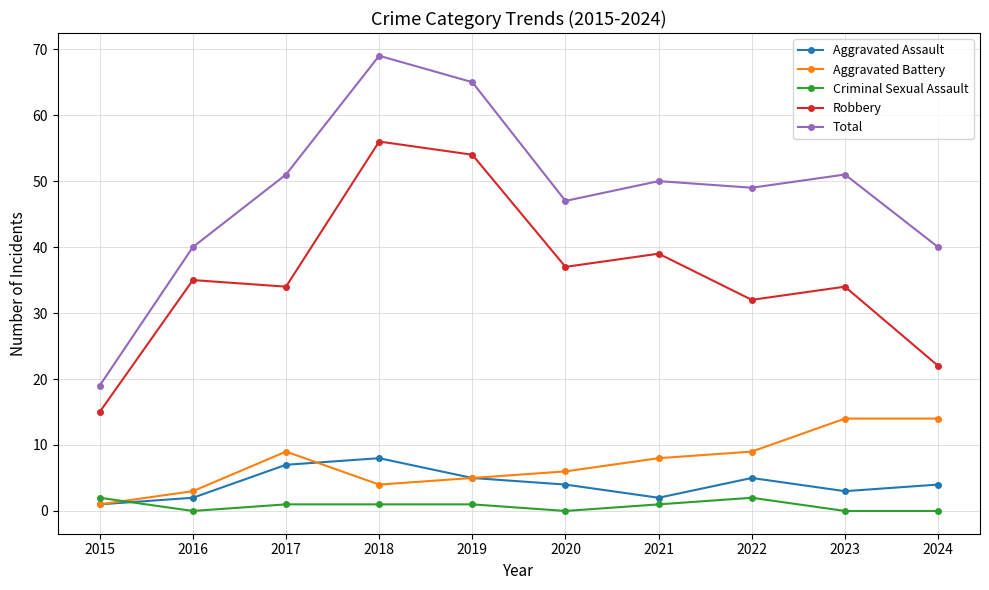

What is the difference between the highest and lowest values at 2016?

40